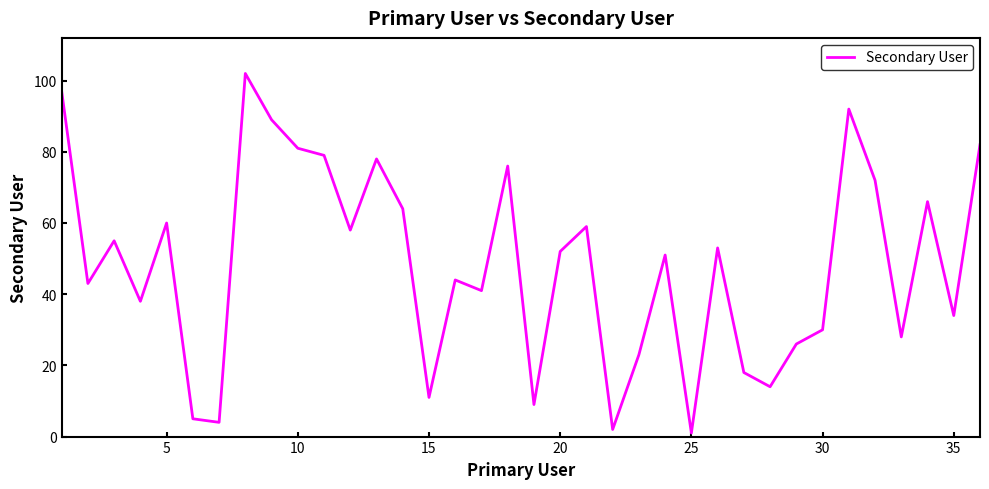

Reading left to right, transcribe all the data shown in this chart.

97	43	55	38	60	5	4	102	89	81	79	58	78	64	11	44	41	76	9	52	59	2	23	51	1	53	18	14	26	30	92	72	28	66	34	82